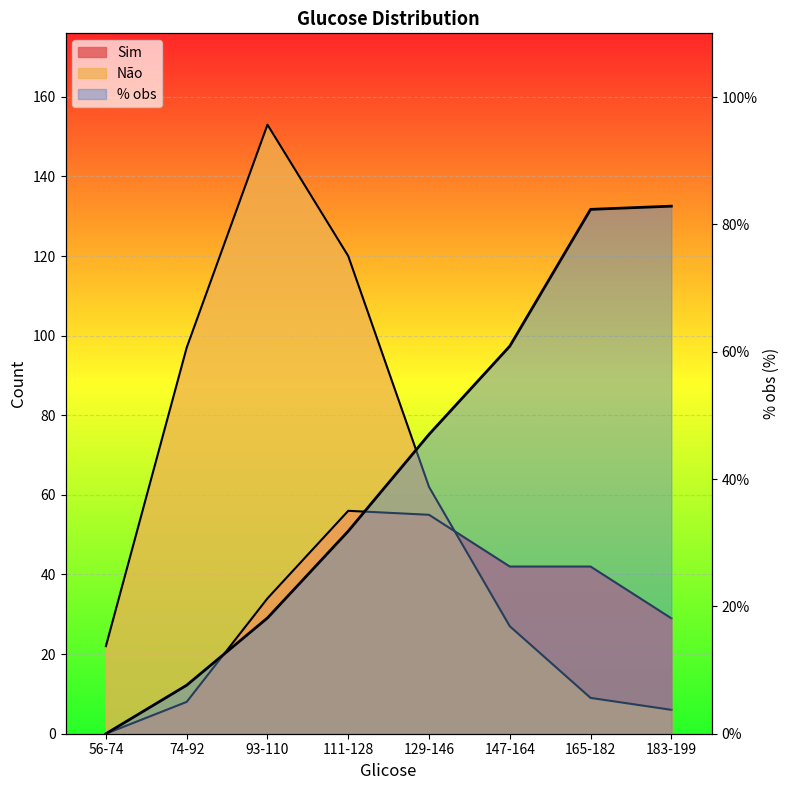

How many values in the Não series are below 62?

4